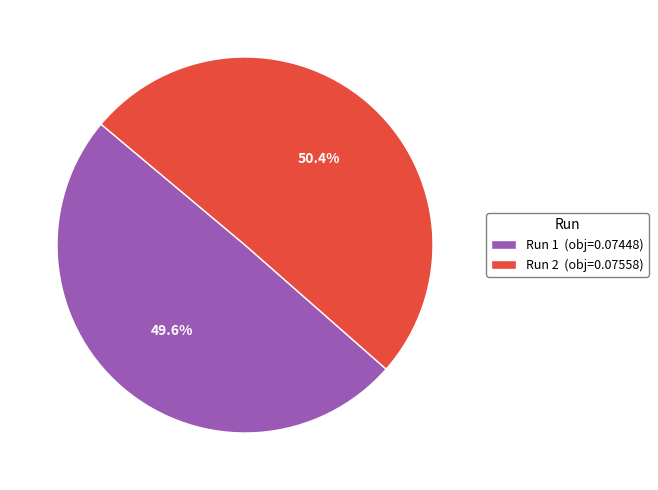

Is the sum of Run 1 and Run 2 greater than half?

Yes